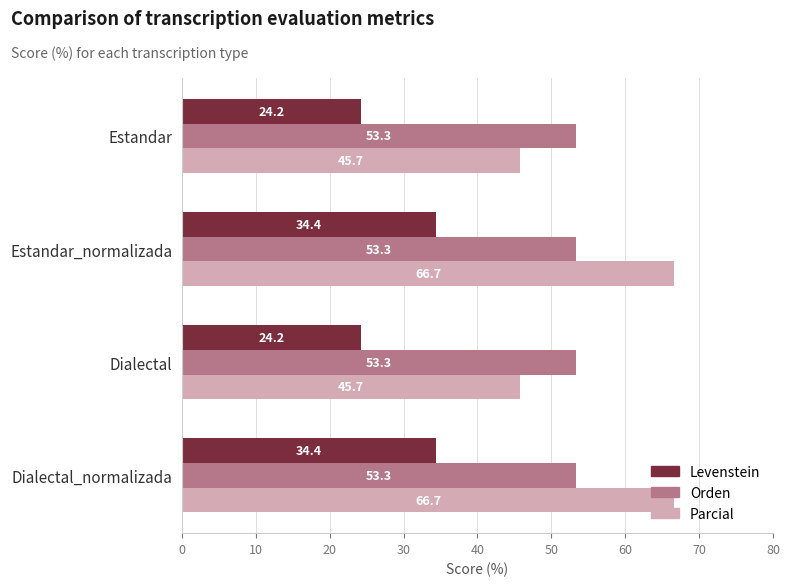

What is the highest value of the Levenstein series?

34.4